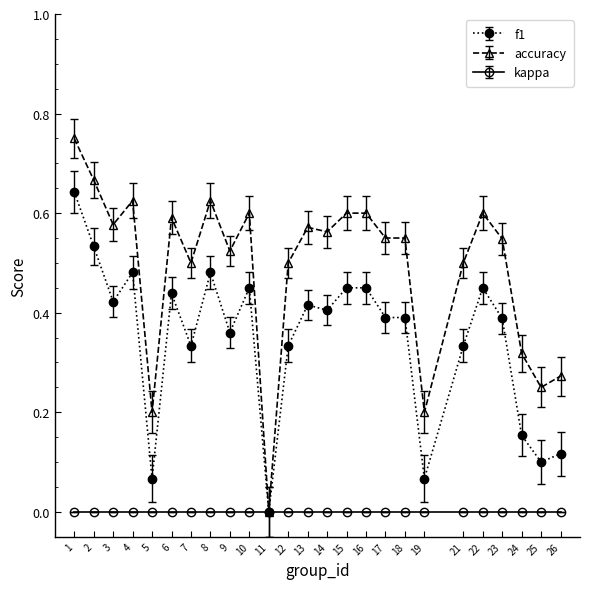

How many distinct data groups are displayed?

3